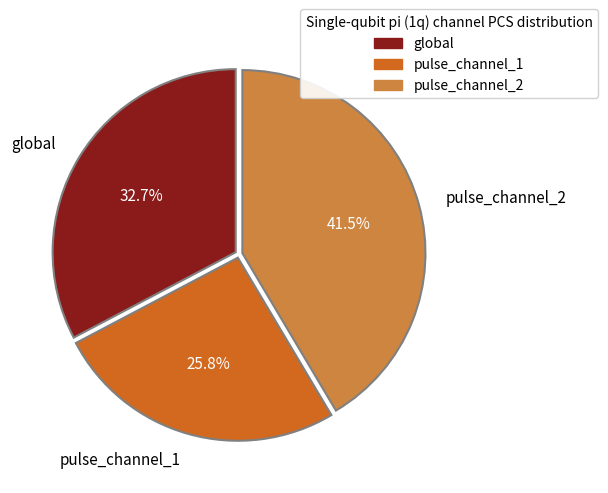

Combined, do pulse_channel_2 and global account for over 50%?

Yes